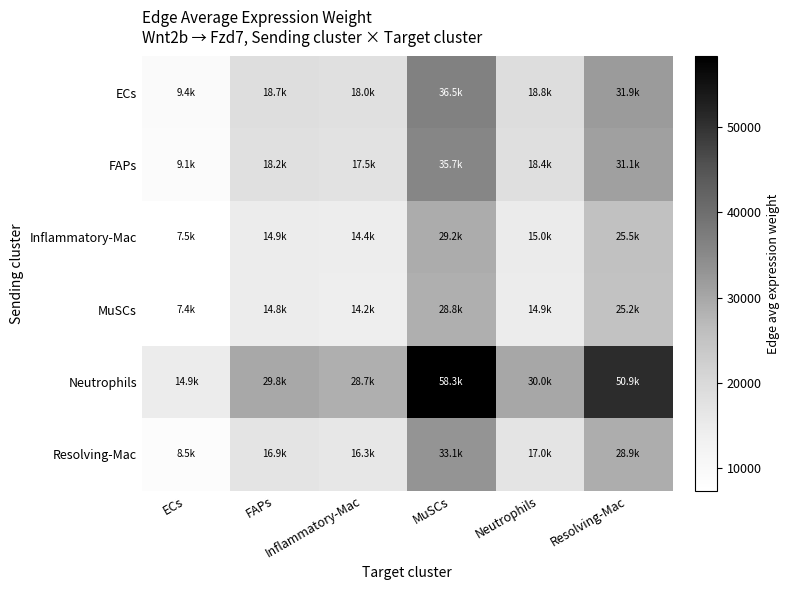

Which series has the largest range (max minus min)?

Neutrophils